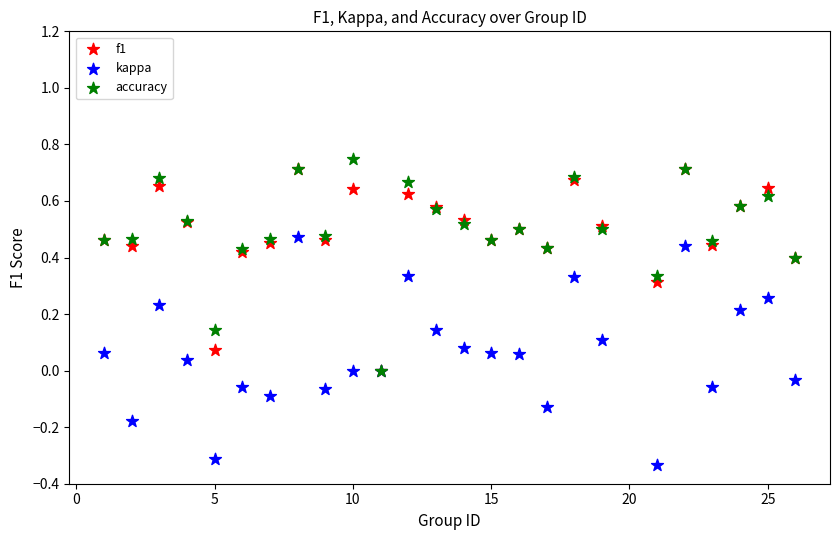

What are all the series names shown in the legend?

f1, kappa, accuracy